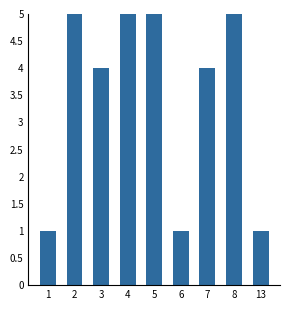

Rank the categories by value from highest to lowest.

5, 2, 4, 8, 3, 7, 1, 6, 13